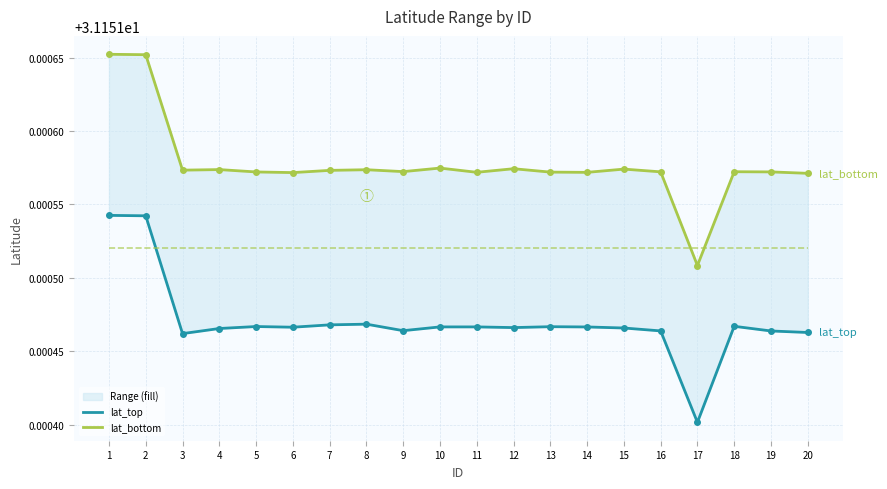

What is the approximate value of lat_bottom at 13?

31.2